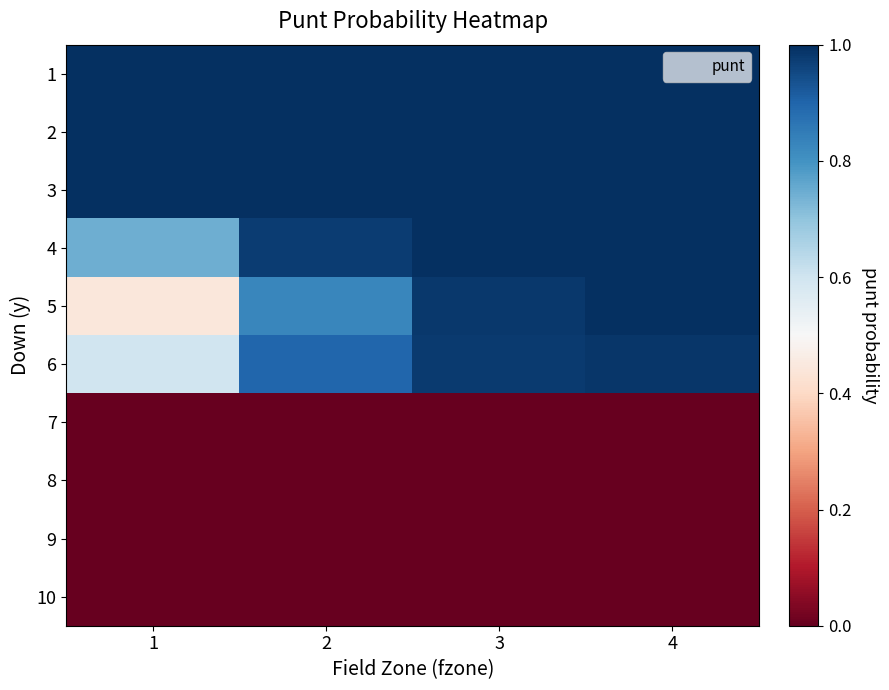

Rank the series by their maximum value, from highest to lowest.

1, 2, 3, 4, 5, 6, 7, 8, 9, 10